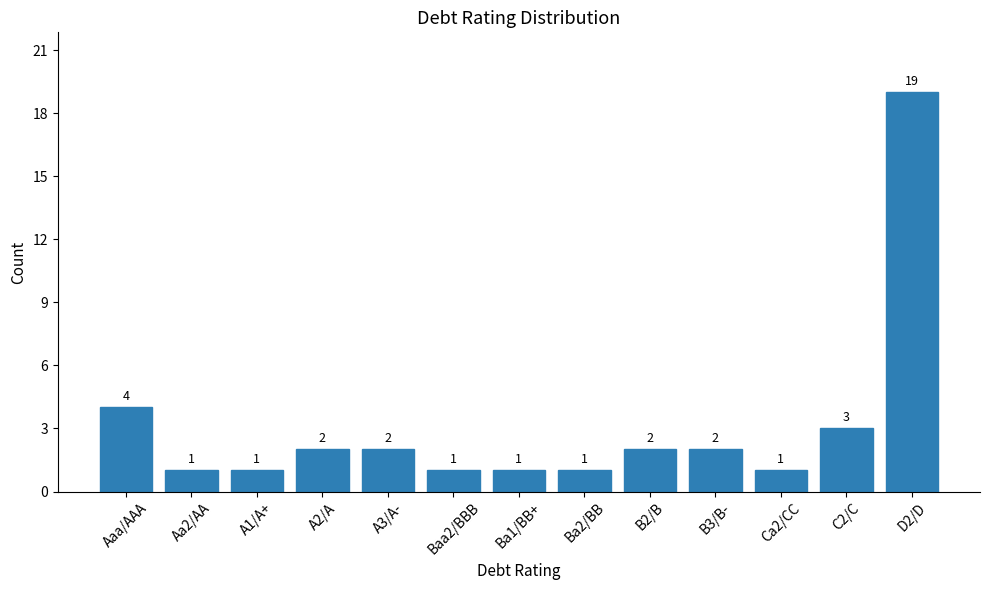

At which label does the data first exceed 2?

Aaa/AAA